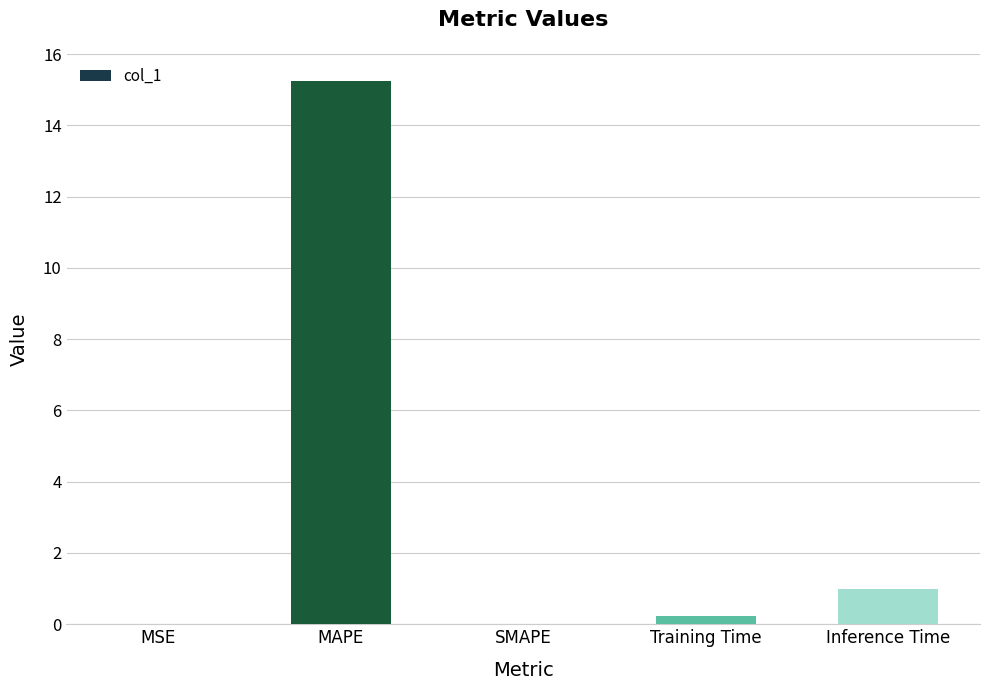

At which category does the chart reach its peak across all series?

MAPE